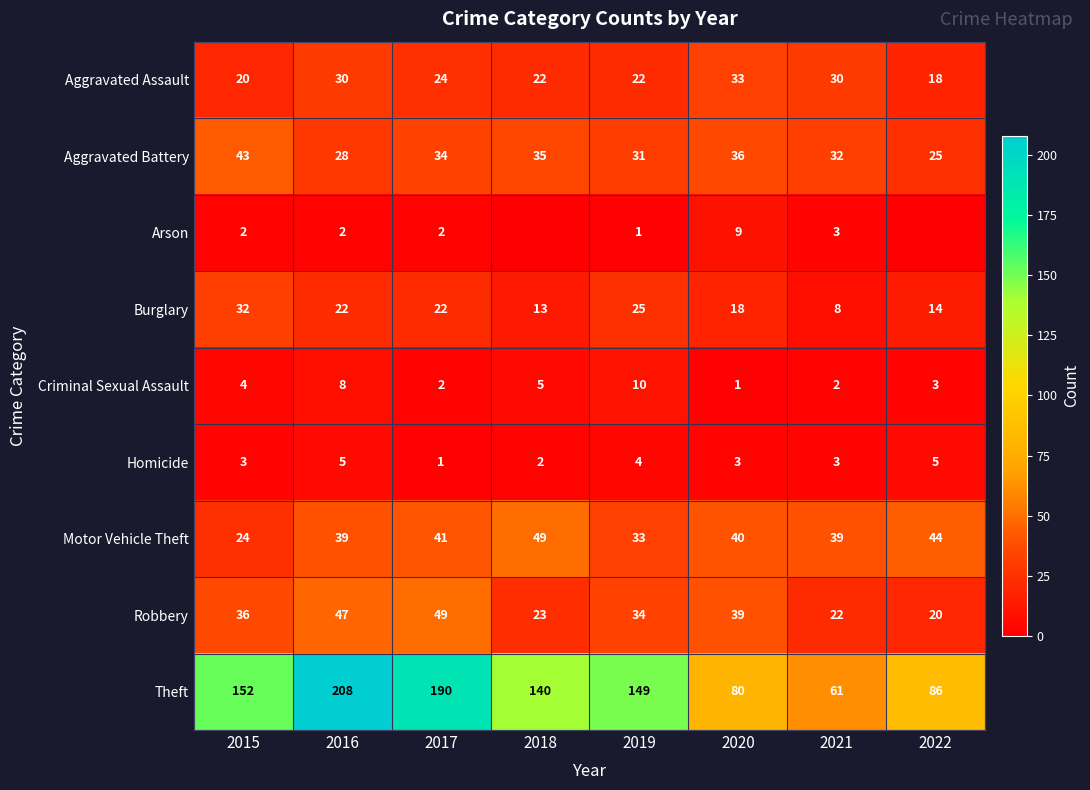

At which label does Aggravated Battery first exceed 34?

2015